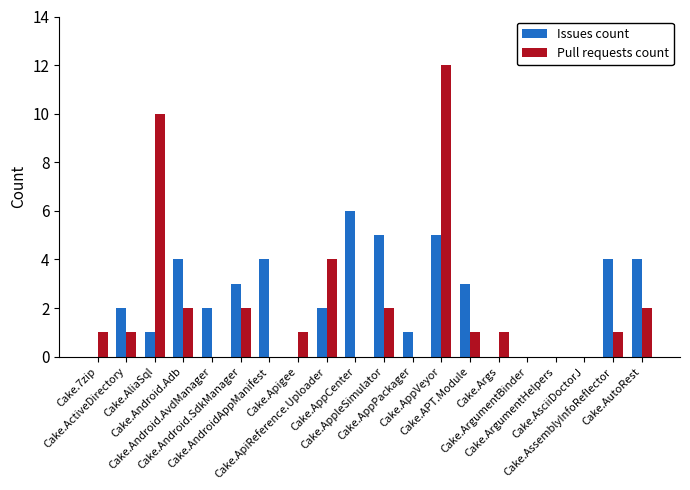

How many groups of bars are there?

20